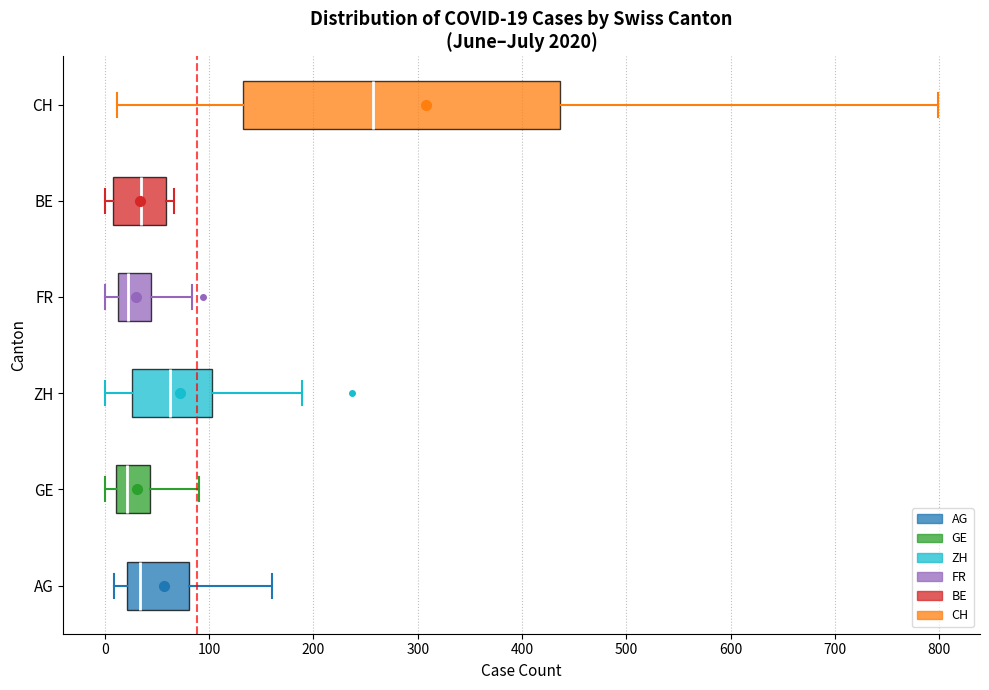

Which box's median line is the furthest to the right?

CH